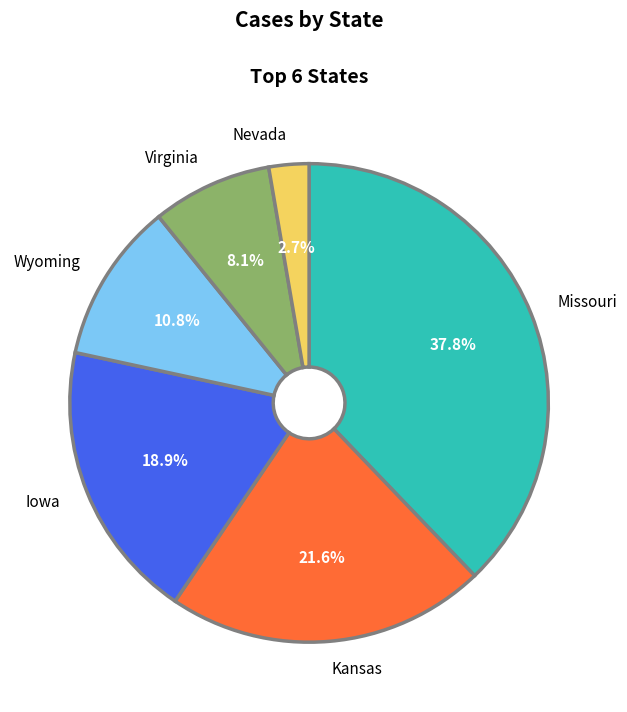

Which has a higher value, Virginia or Wyoming?

Wyoming